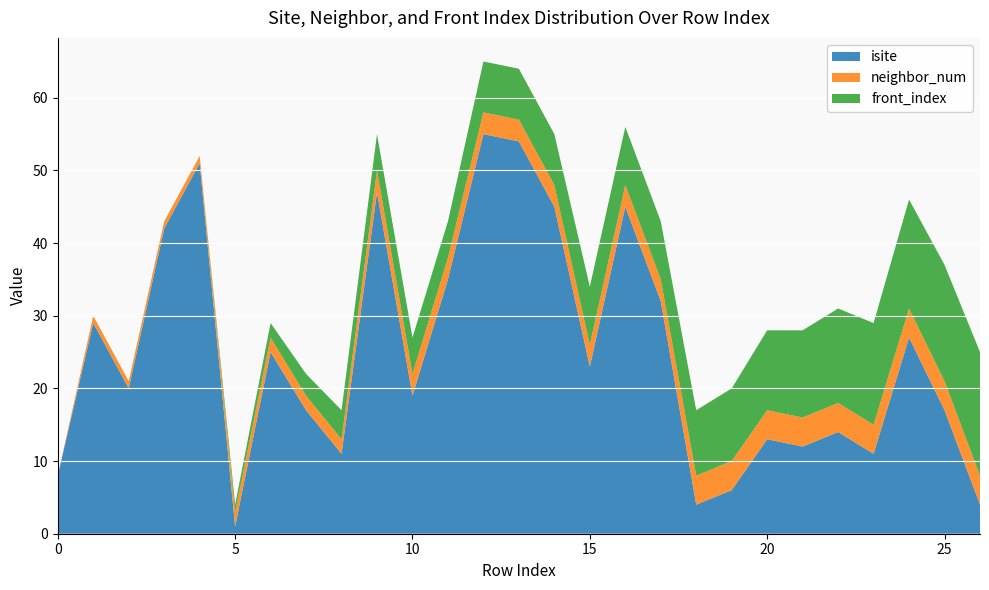

Reading left to right, transcribe all the data shown in this chart.

isite: 8	29	20	42	51	1	25	17	11	47	19	35	55	54	45	23	45	32	4	6	13	12	14	11	27	17	4
neighbor_num: 0	1	1	1	1	2	2	2	2	3	3	3	3	3	3	3	3	3	4	4	4	4	4	4	4	4	4
front_index: 0	0	0	0	0	1	2	3	4	5	5	5	7	7	7	8	8	8	9	10	11	12	13	14	15	16	17